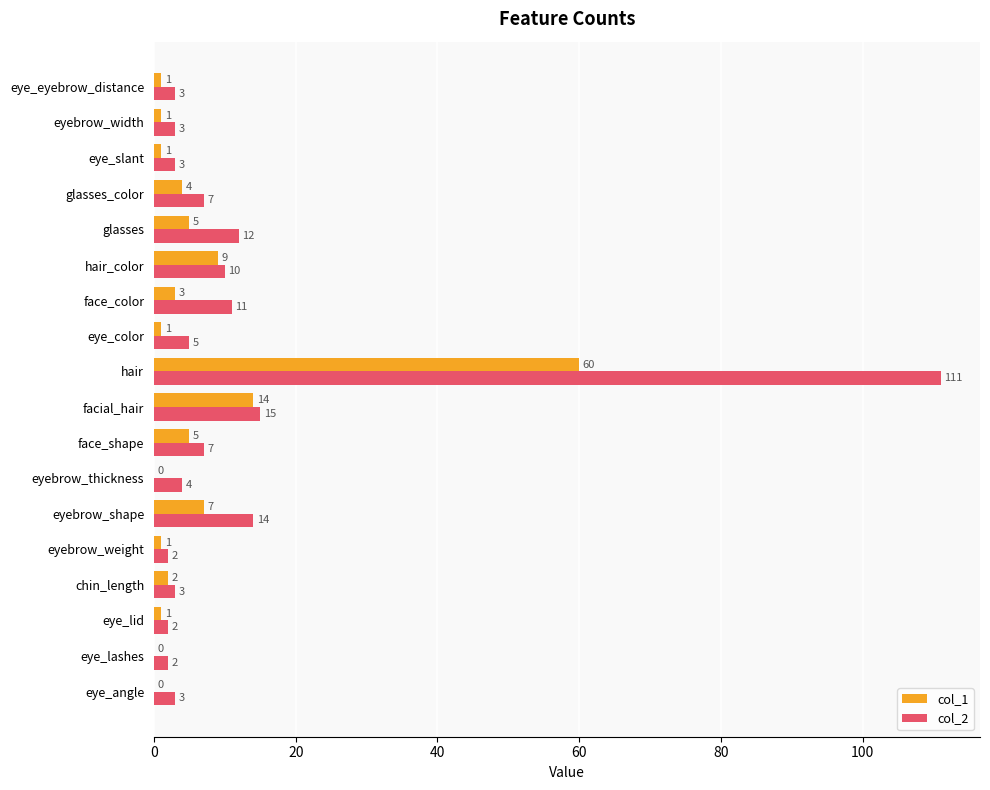

What is the sum of all col_2 values?

217